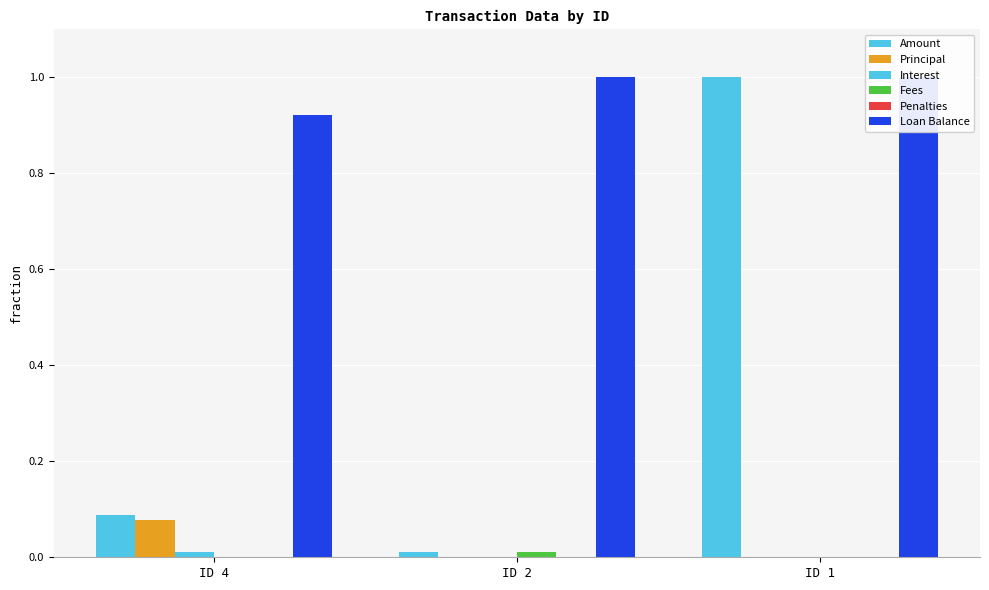

Read the Principal value at ID 4.

0.1